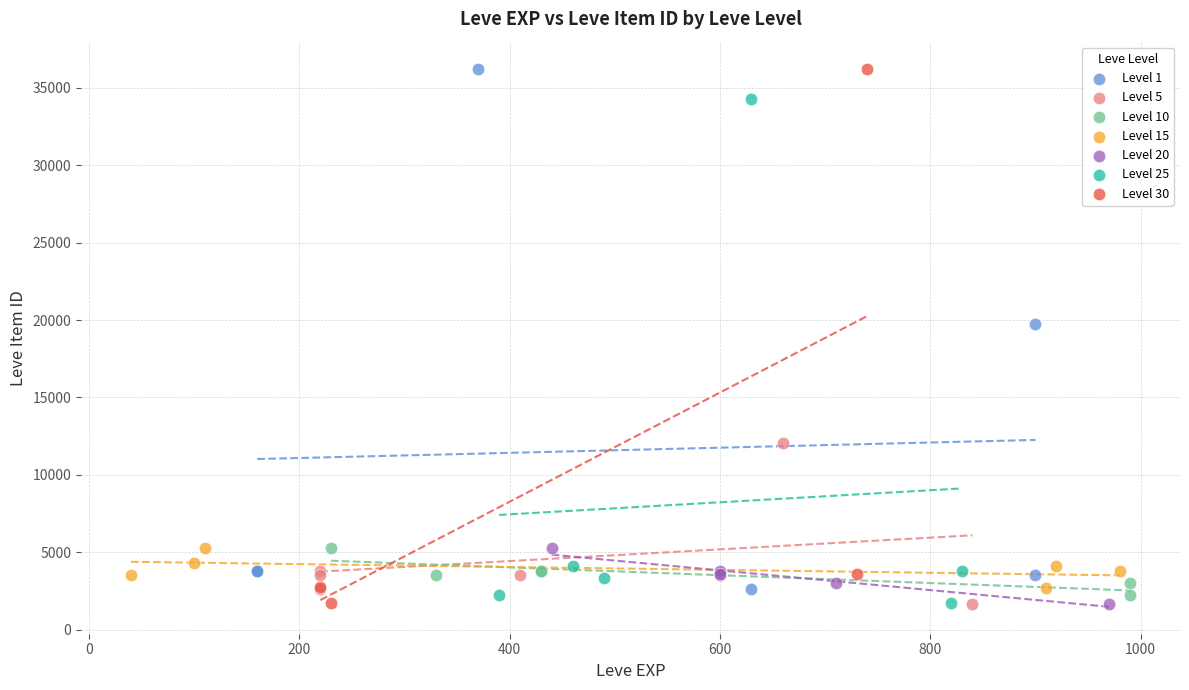

What are all the series names shown in the legend?

Level 1, Level 5, Level 10, Level 15, Level 20, Level 25, Level 30